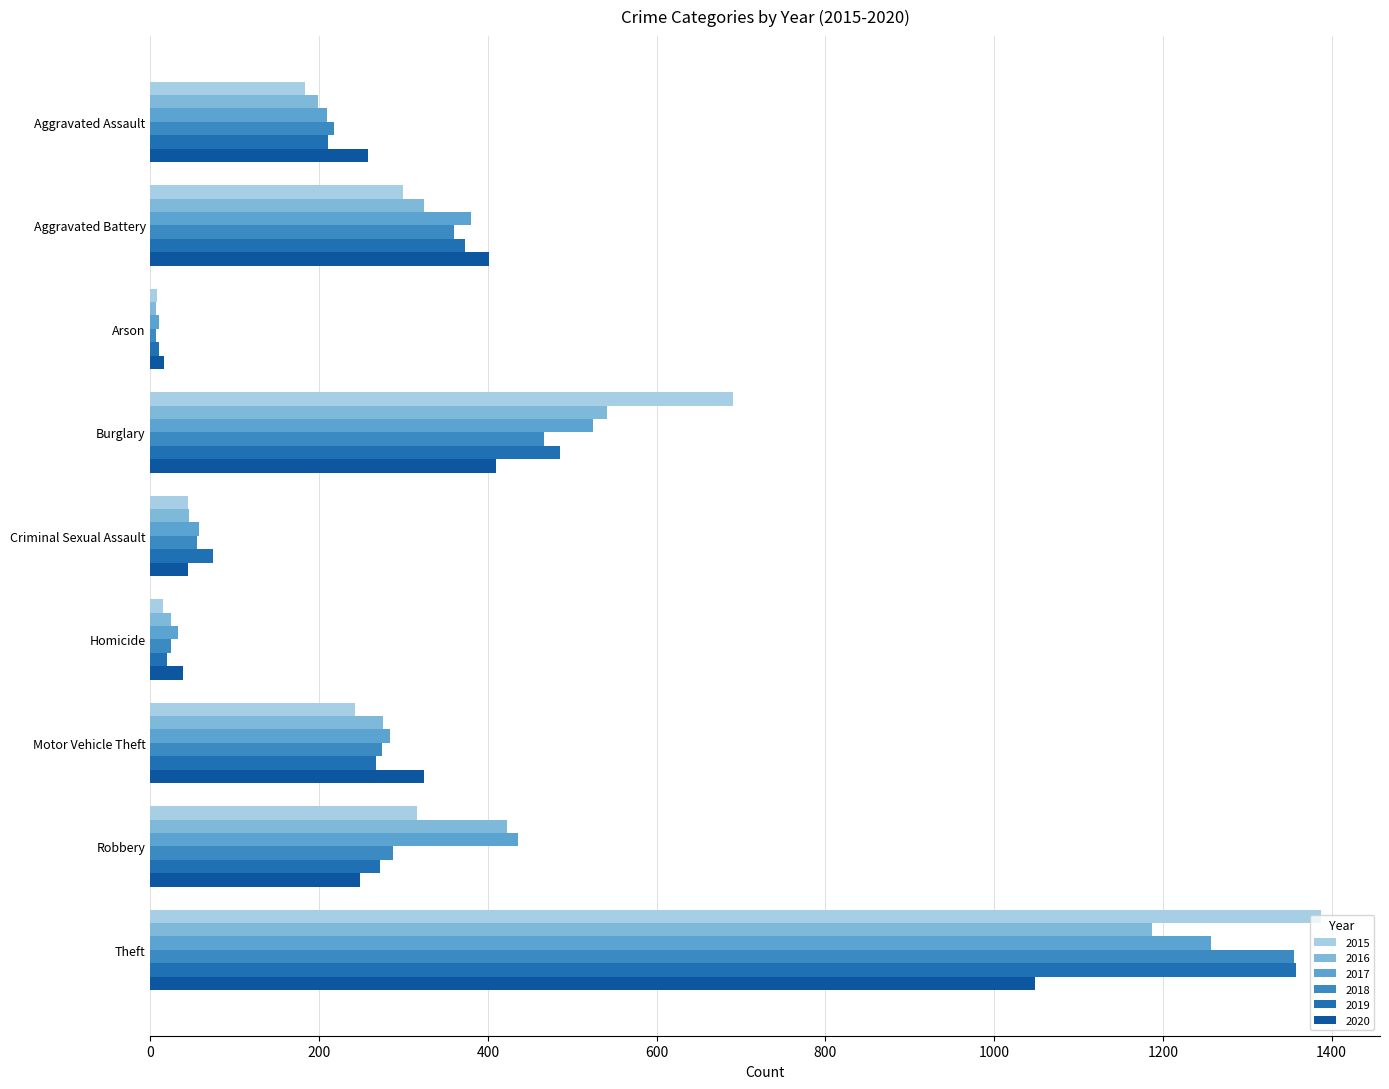

What position from the left is Homicide?

6